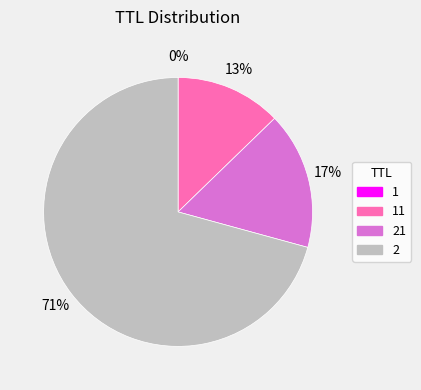

To the nearest percent, what is the average slice percentage?

25%